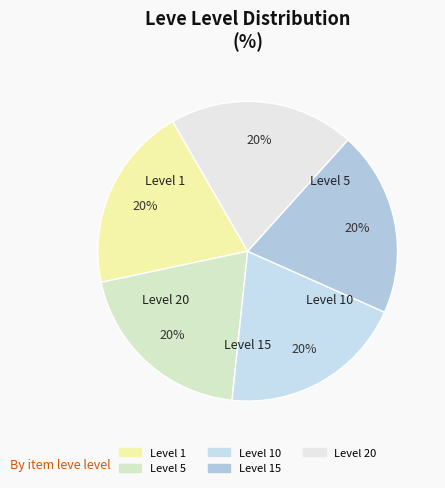

How many slices are in this pie chart?

5